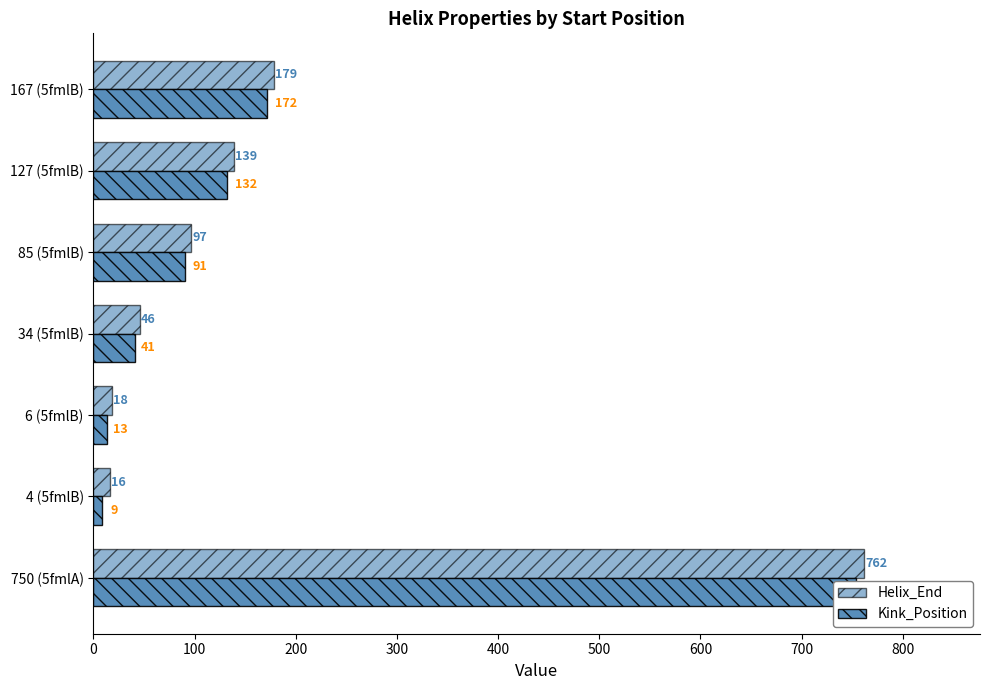

The value of Helix_End at 6 (5fmlB) is 26. True or false?

False